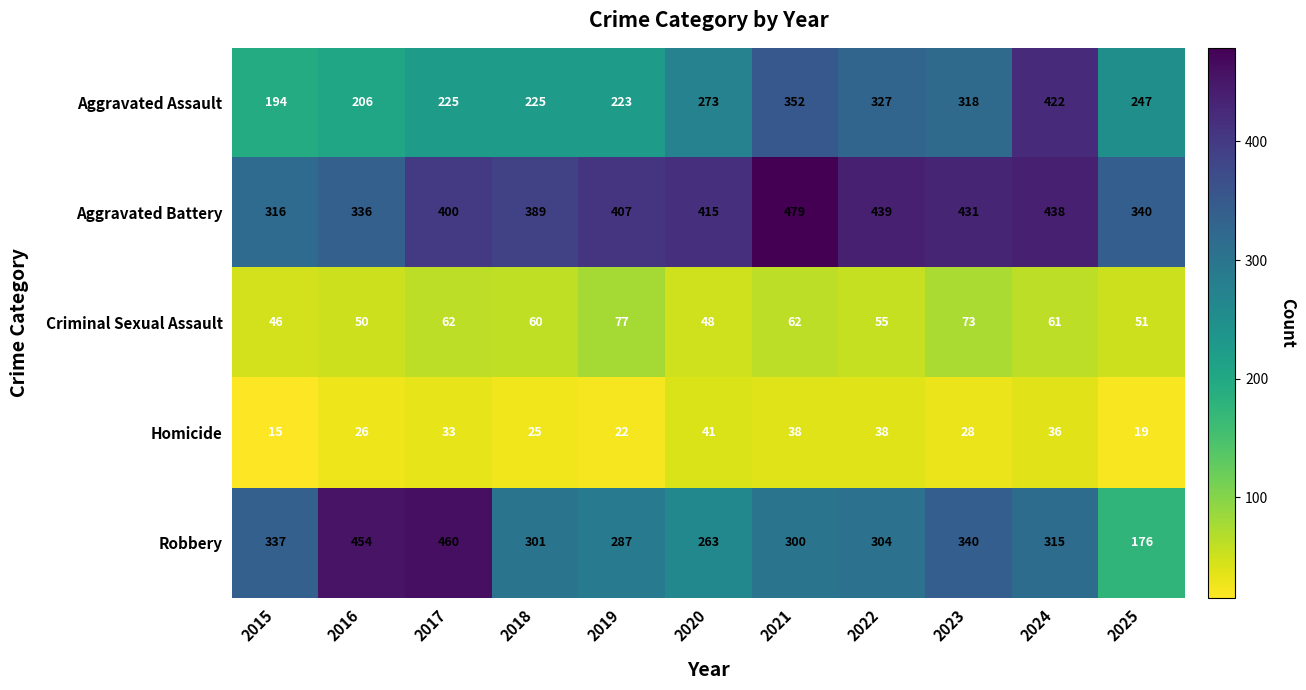

What is the total value across all series at 2021?

1231